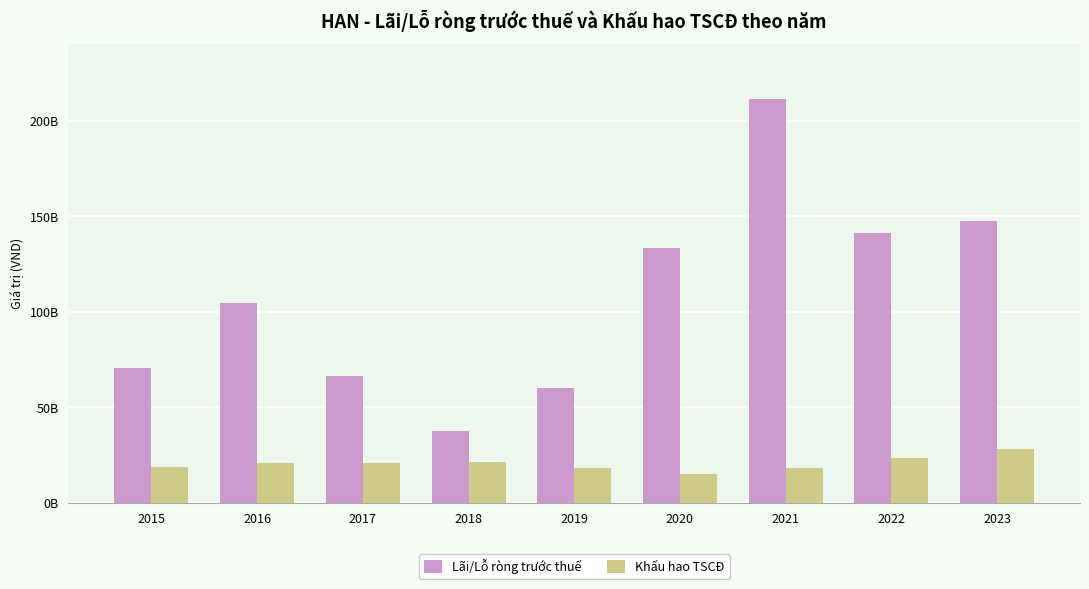

What are all the series names shown in the legend?

Lãi/Lỗ ròng trước thuế, Khấu hao TSCĐ